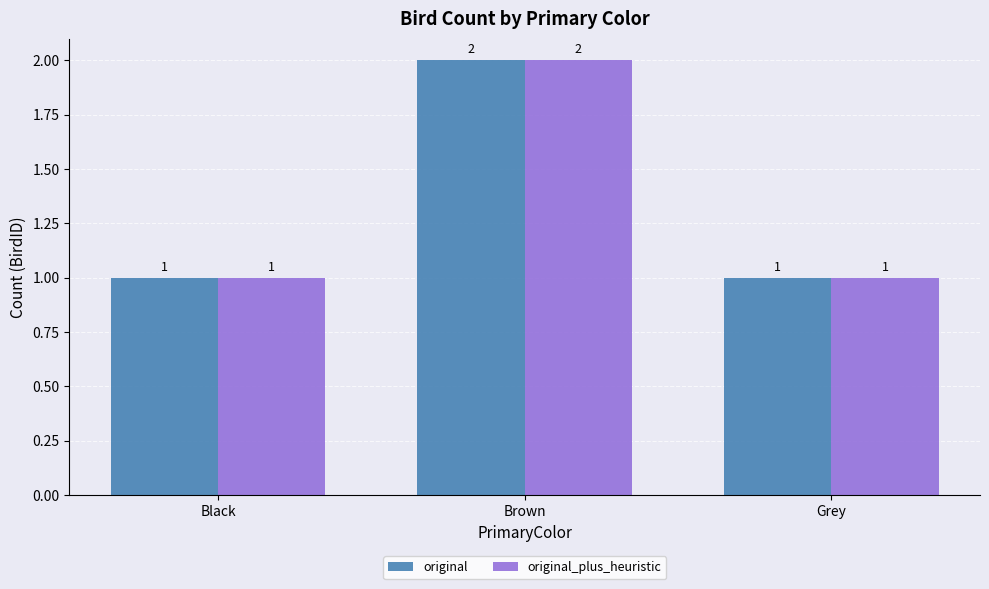

What is the label of the 1st bar from the right?

Grey